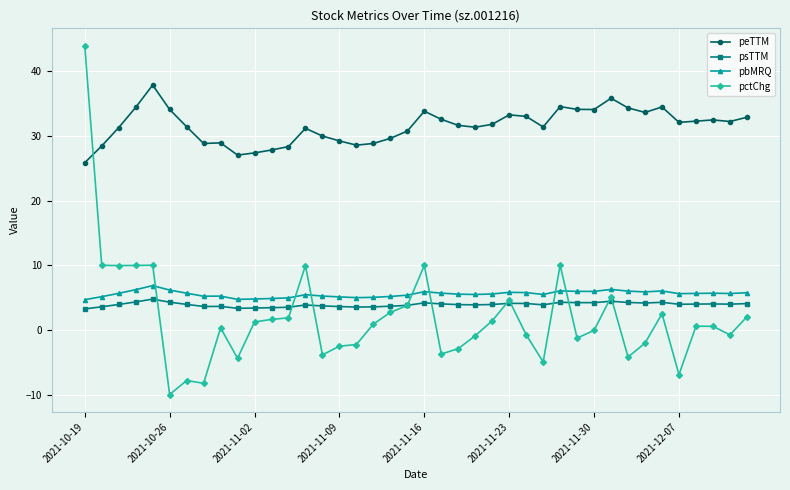

What is the average value of the peTTM series?

31.6